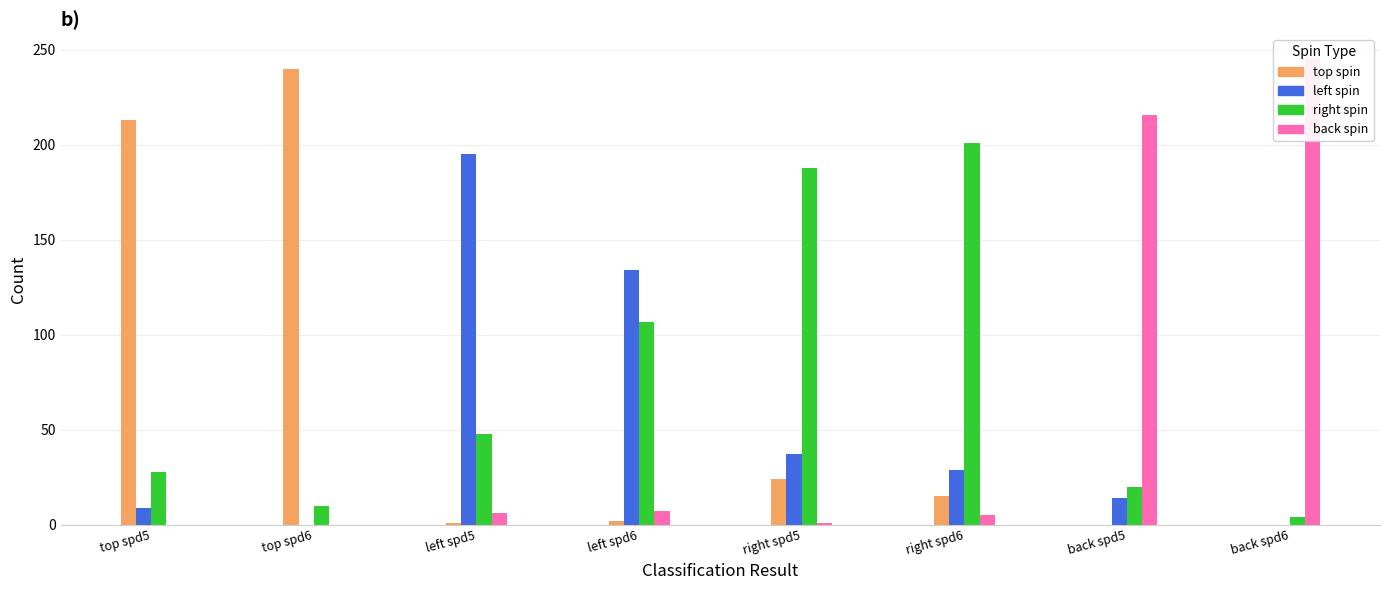

At which category is the sum across all series the highest?

top spd5